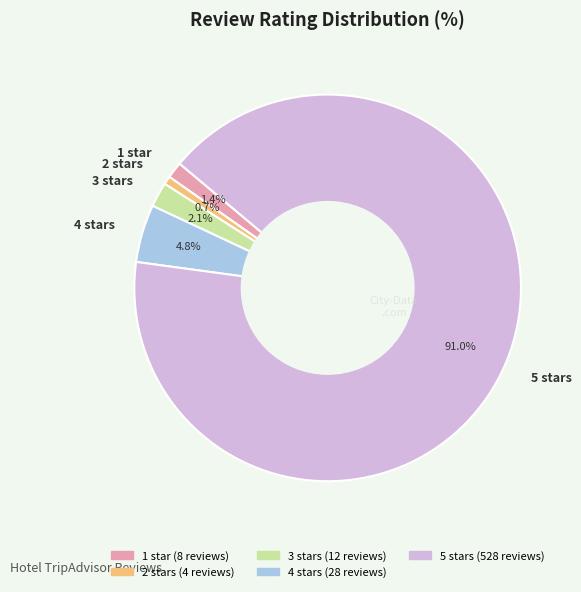

To the nearest percent, what is the difference between the largest and smallest slice percentages?

90%